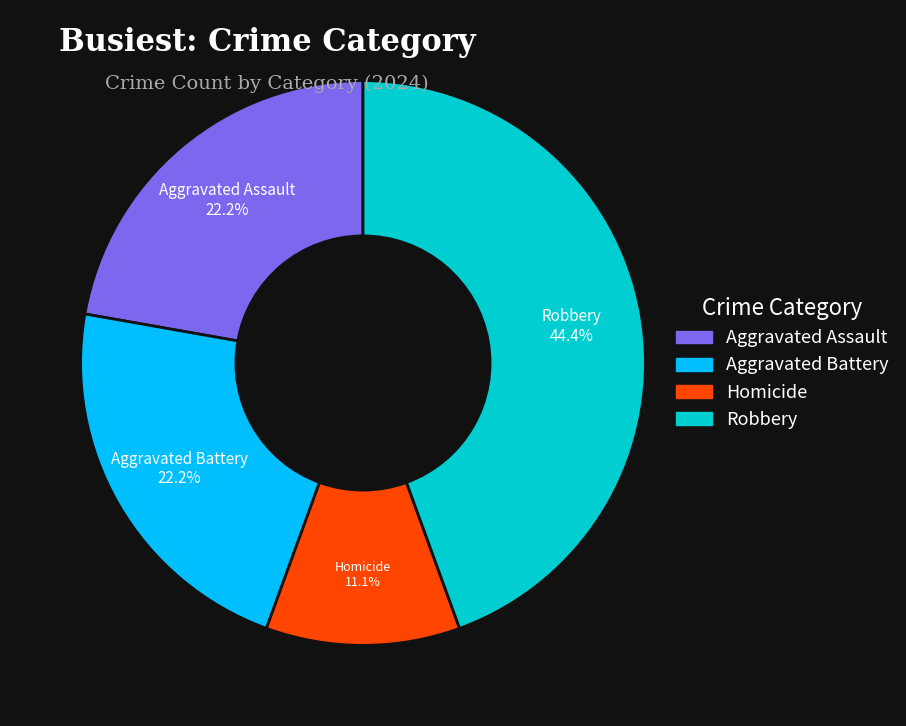

Combined, what portion of the pie is Aggravated Assault and Robbery?

66.7%